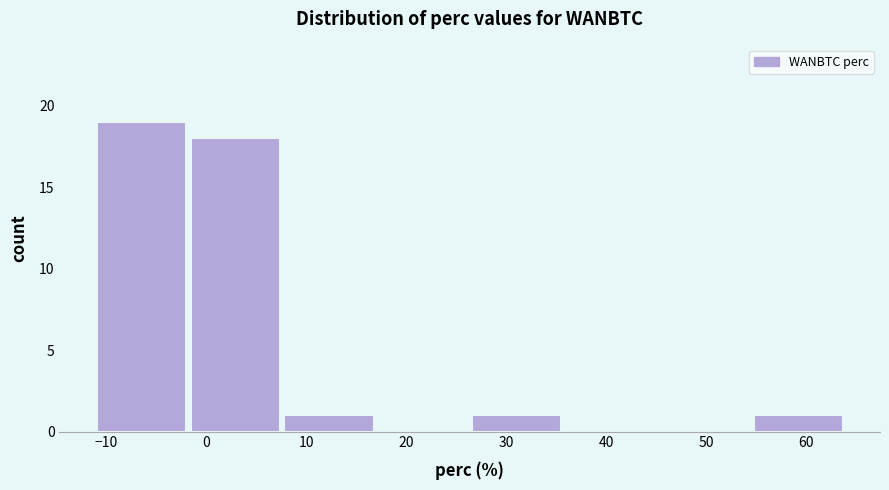

Reading left to right, transcribe this chart: for each bar, give the range it covers on the x-axis and its height. Neither the bar edges nor the heights are printed on the chart, so give them approximately, as read against the axes.

-11 to -2: 19
-2 to 8: 18
8 to 17: 1
17 to 26: 0
26 to 36: 1
36 to 45: 0
45 to 55: 0
55 to 64: 1